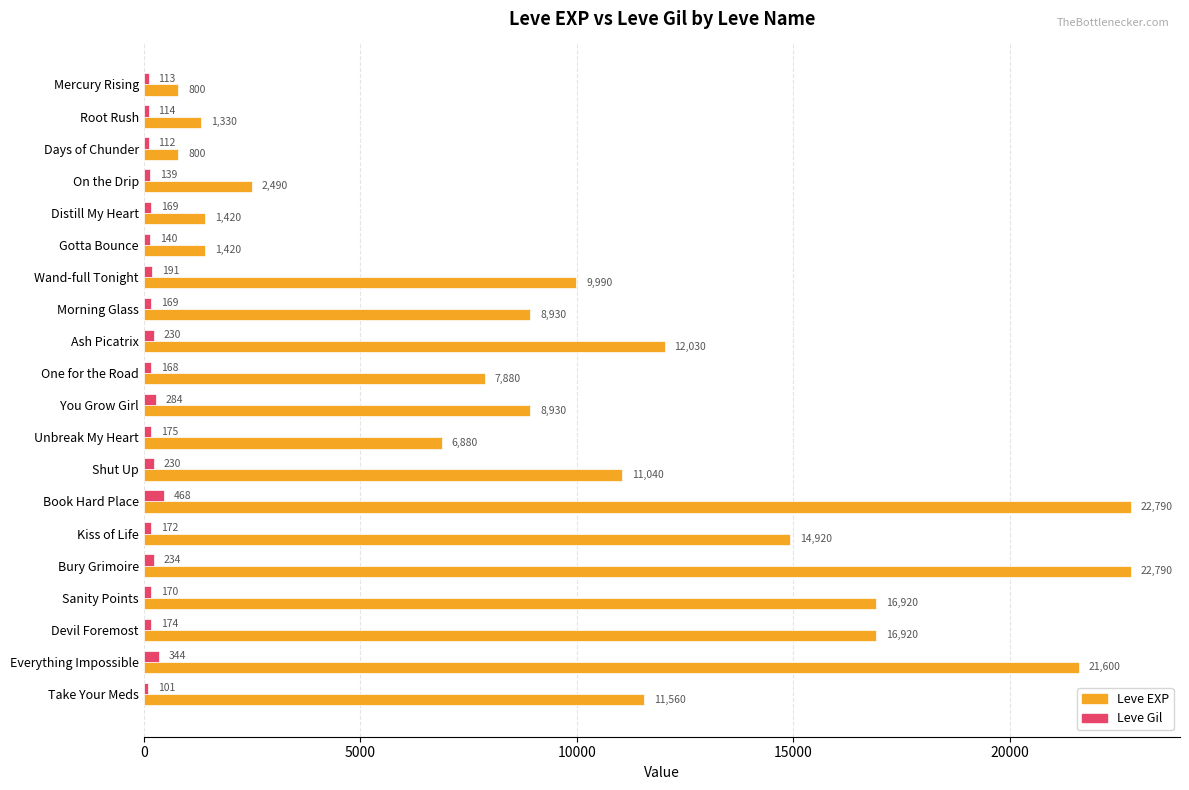

What value does the Leve Gil series have at Days of Chunder, to the nearest 10?

110